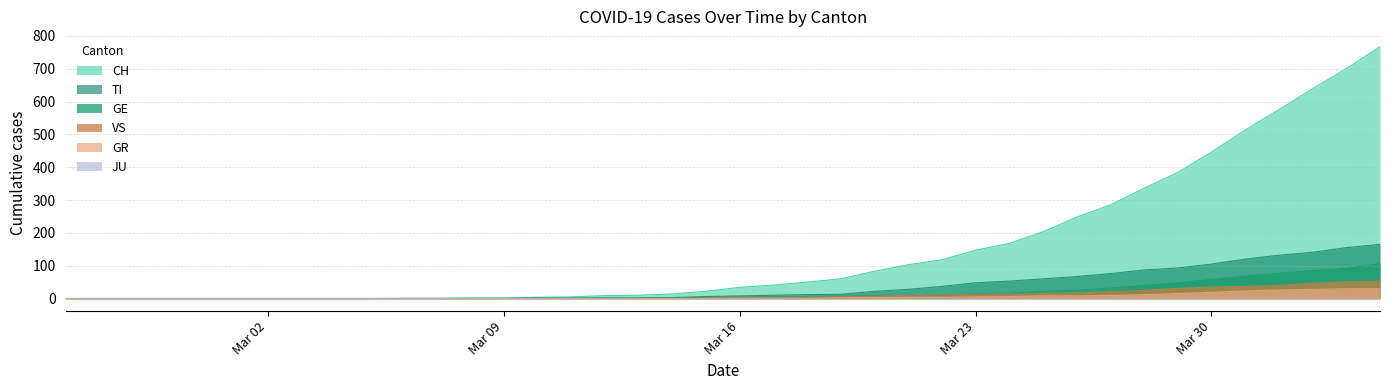

Which series has the widest spread of values?

CH